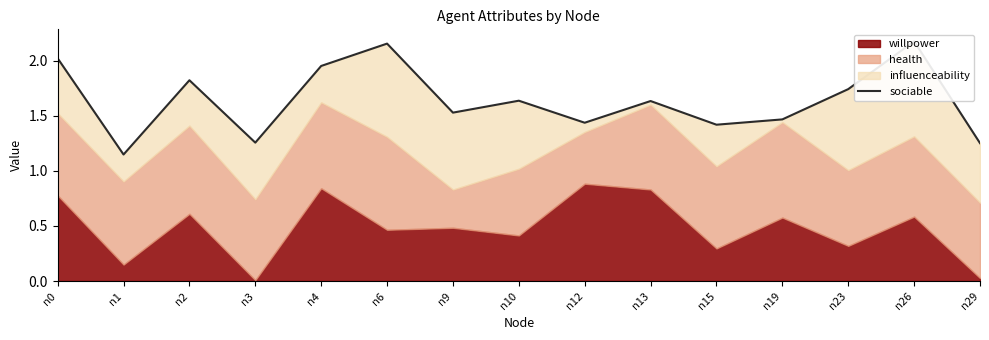

What is the value of the 9th point from the left?

1.4